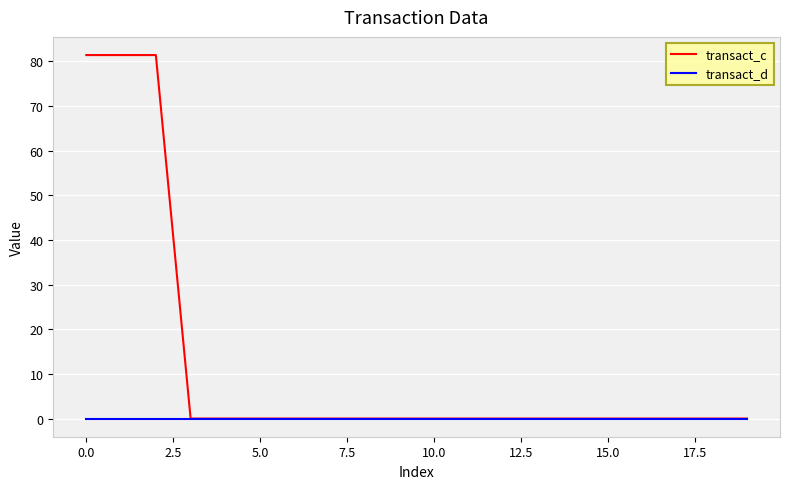

Which series has the largest range (max minus min)?

transact_c